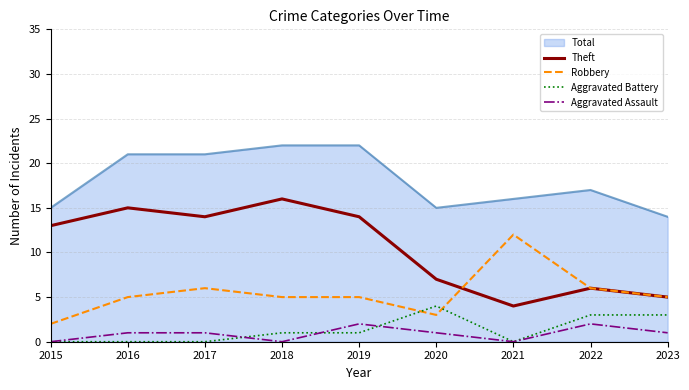

What are all the series names shown in the legend?

Total, Theft, Robbery, Aggravated Battery, Aggravated Assault